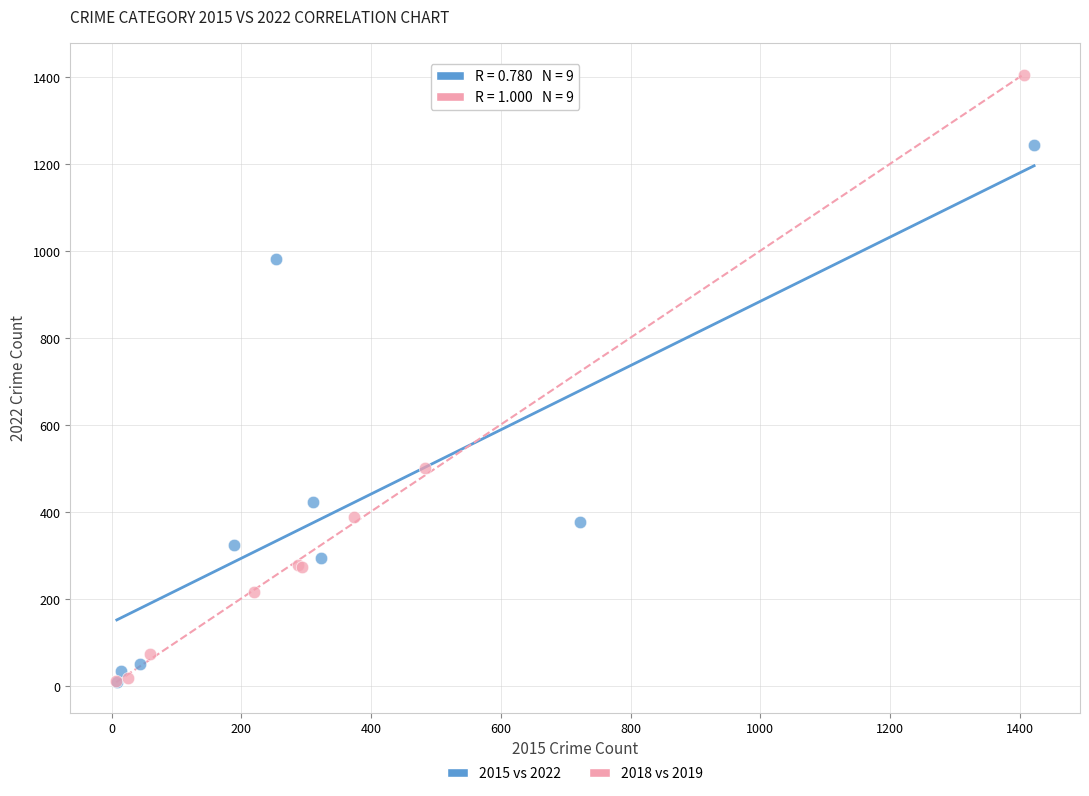

Which series has the largest Y range (max minus min)?

2018 vs 2019